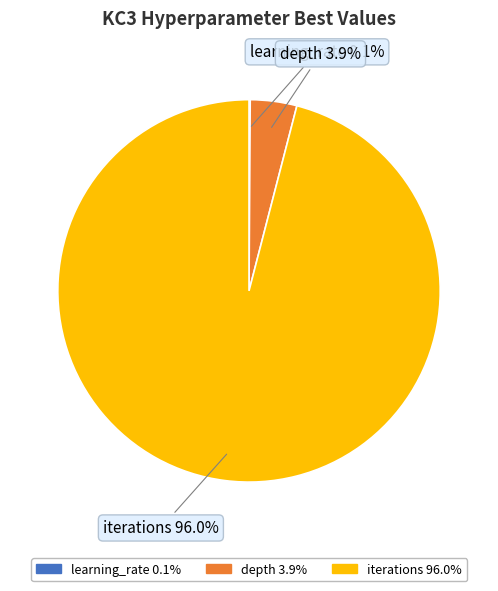

Is it true that depth is 4% of the pie?

True